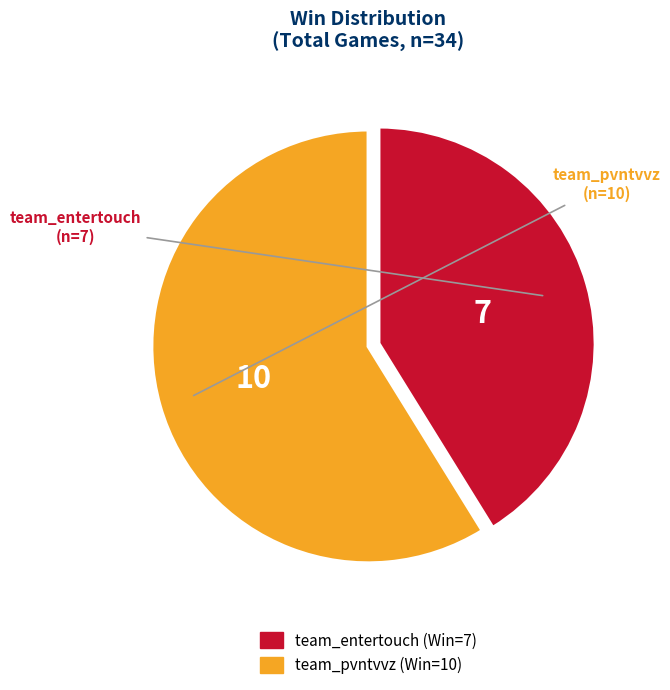

What is the smallest slice in the pie chart?

team_entertouch